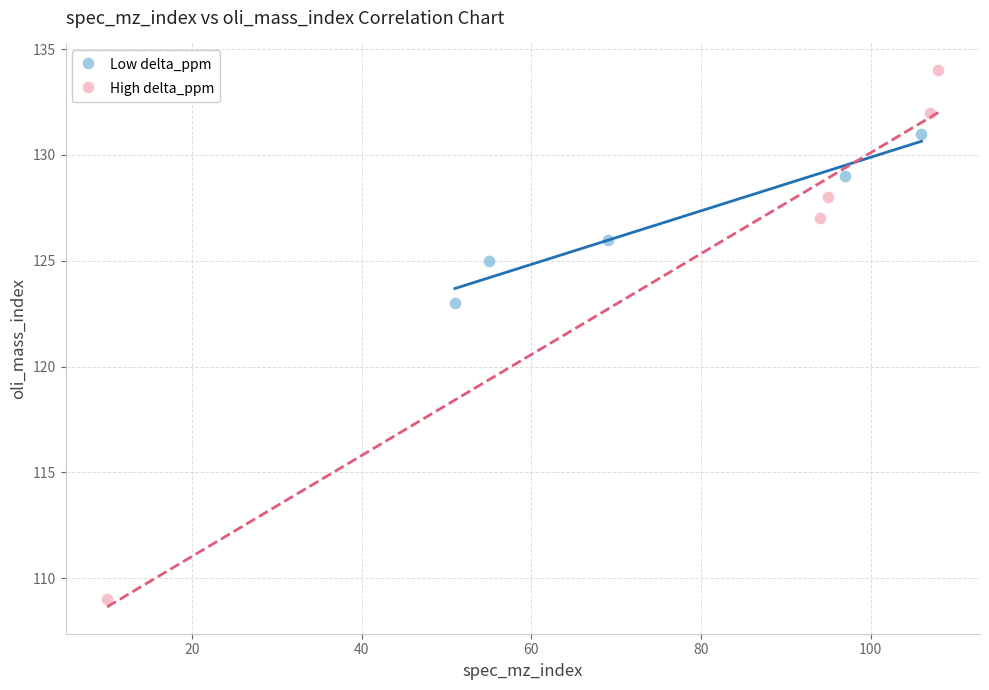

Which series reaches the maximum Y coordinate?

High delta_ppm